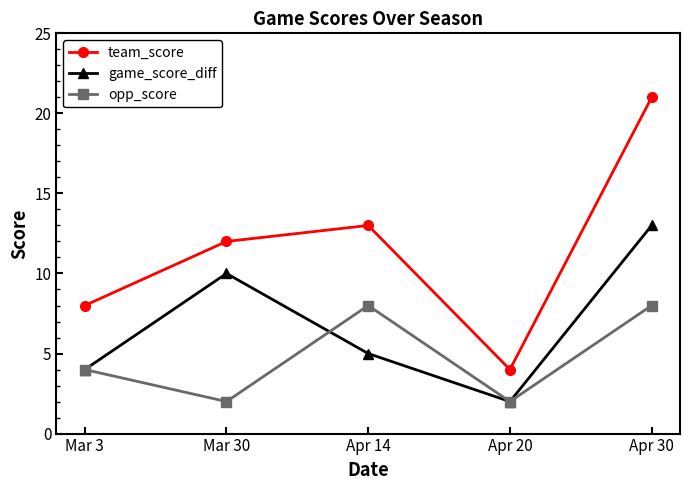

Rank the series by their maximum value, from highest to lowest.

team_score, game_score_diff, opp_score